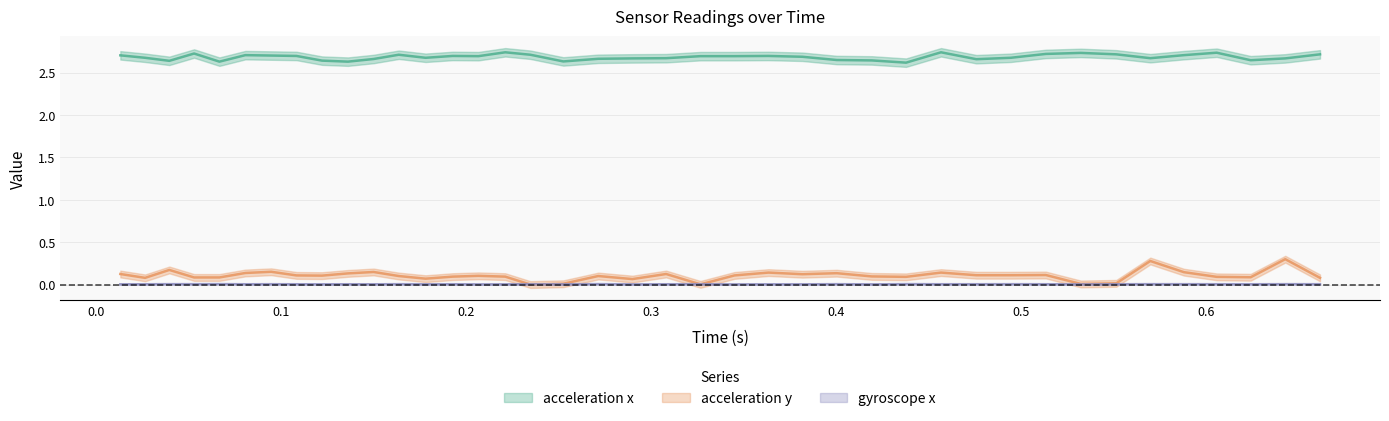

In gyroscope x, how many points are higher than both neighbors (excluding endpoints)?

14